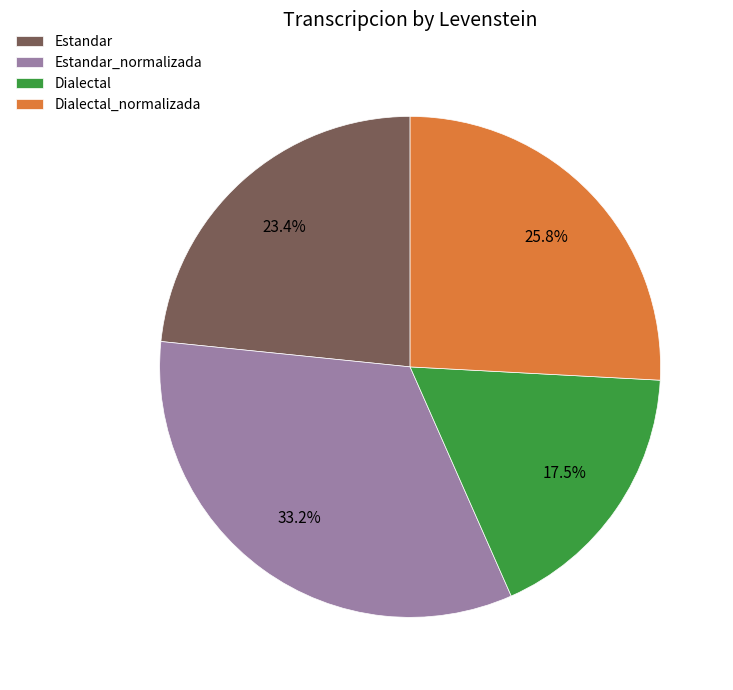

To the nearest percent, what is the difference between the largest and smallest slice percentages?

16%